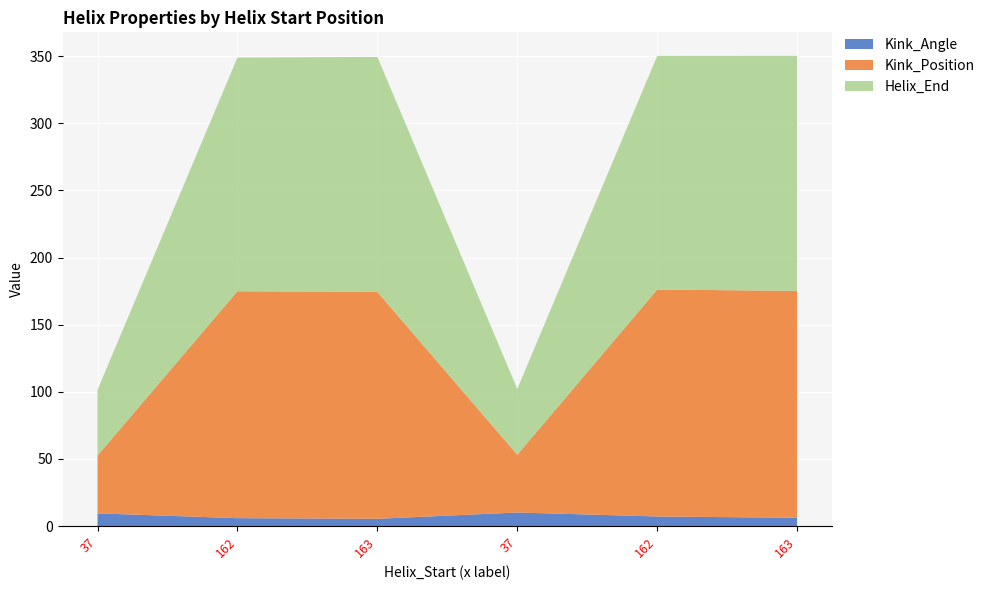

Reading left to right, list all the values displayed in this chart.

Kink_Angle: 37=9.5	162=5.9	163=5.5	37=10.2	162=7.2	163=6.2
Helix_End: 37=49.0	162=174.0	163=175.0	37=49.0	162=174.0	163=175.0
Kink_Position: 37=43.0	162=169.0	163=169.0	37=43.0	162=169.0	163=169.0